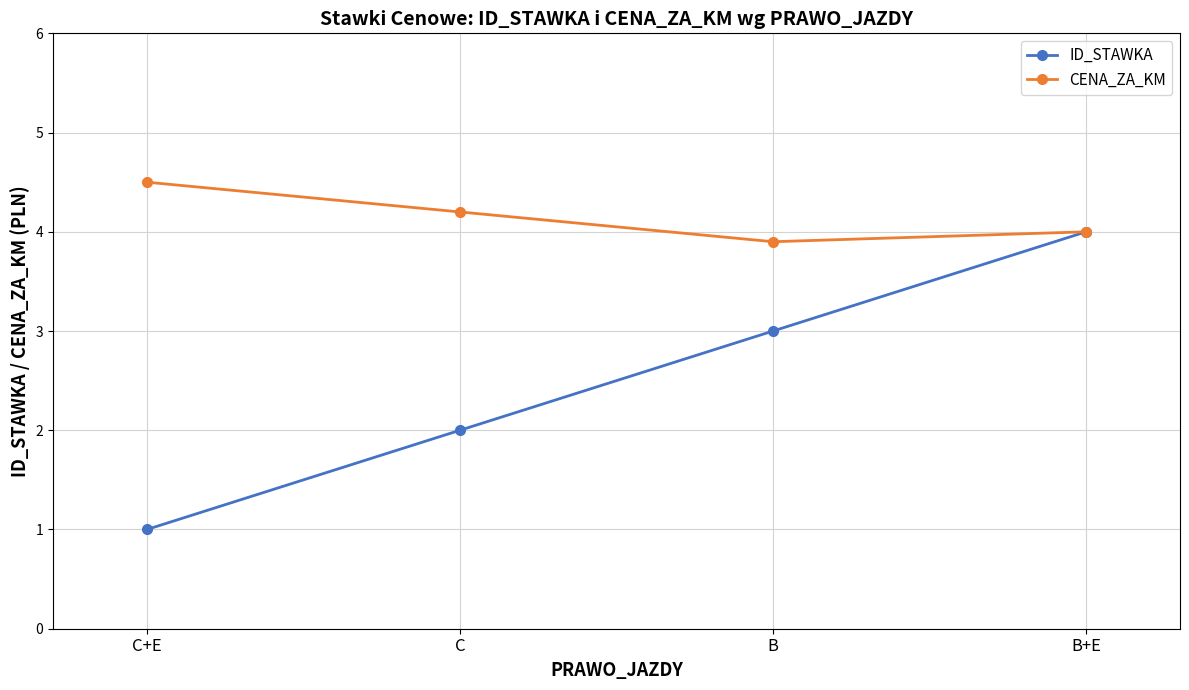

How many data points in ID_STAWKA are less than 3?

2